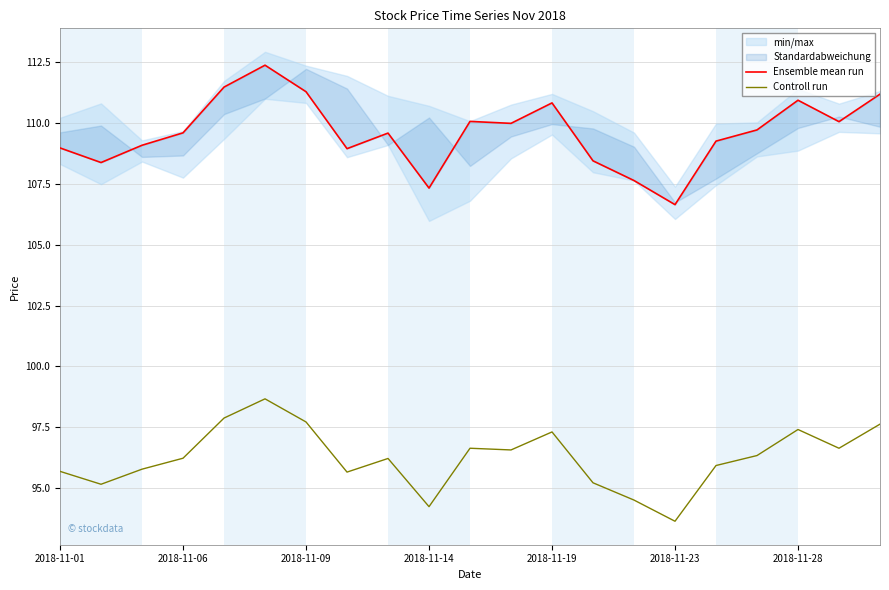

True or false: Ensemble mean run and Controll run intersect in this chart.

False